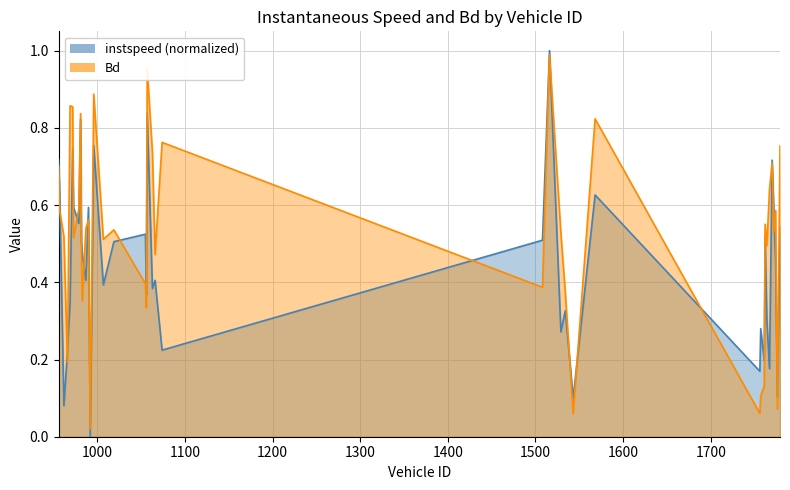

What is the total value across all series at 972?

1.6